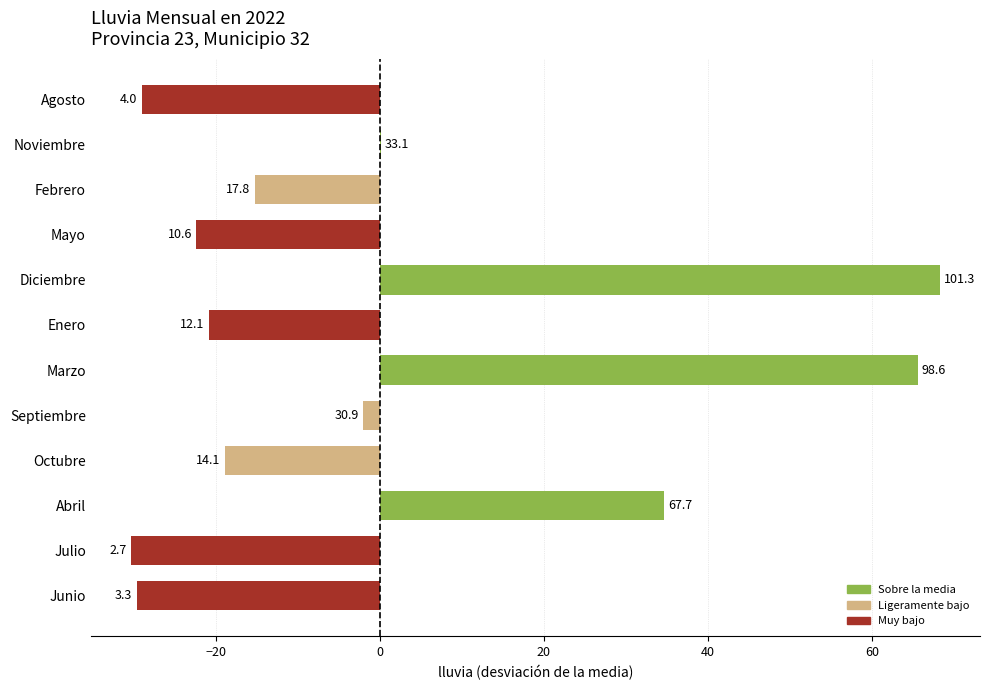

Are the bars horizontal?

Yes